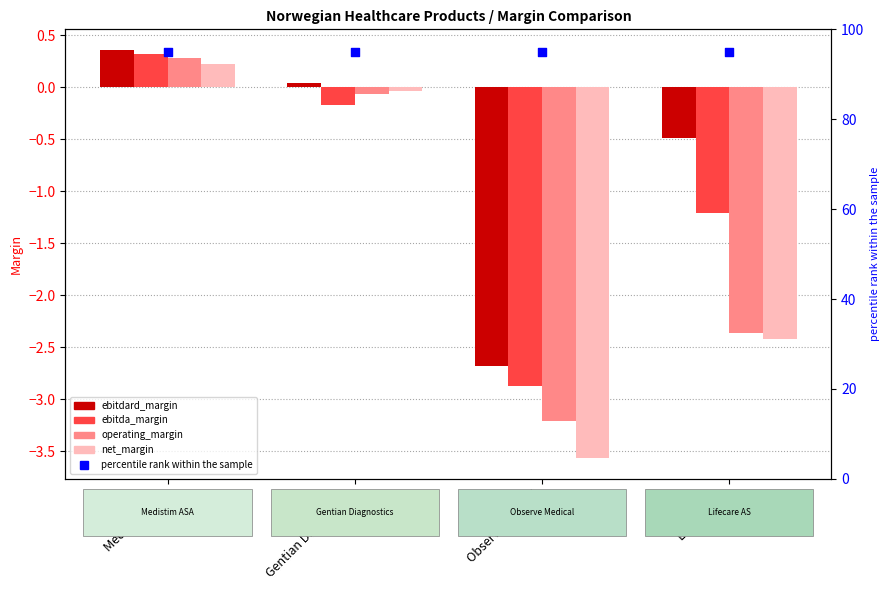

At how many categories does at least one series exceed 17?

4